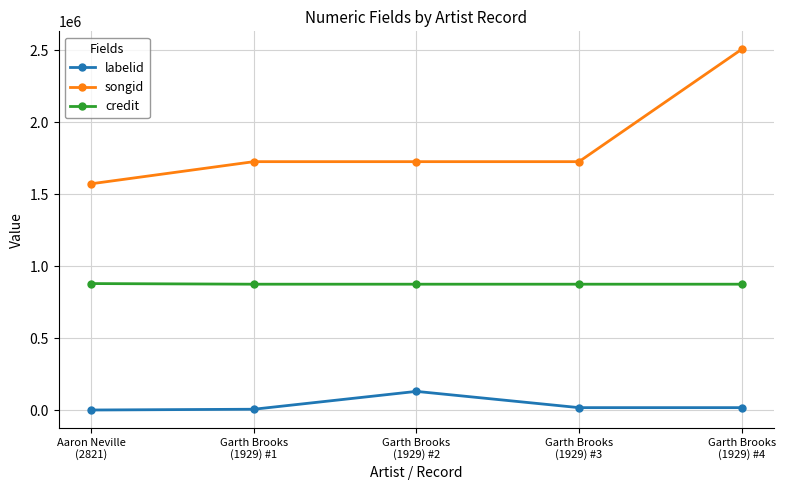

True or false: labelid and songid cross at least once.

False